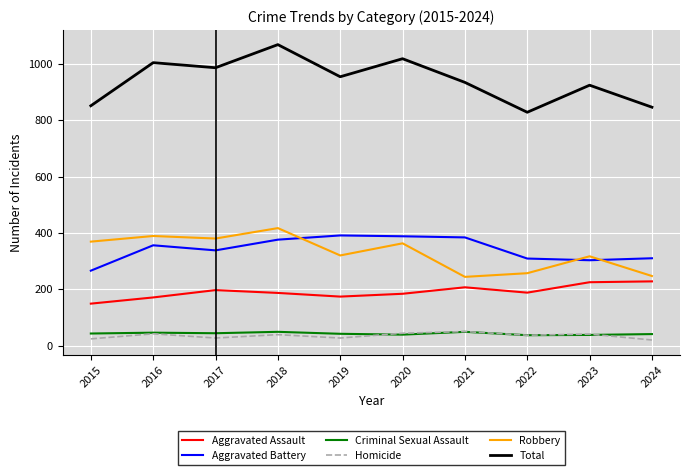

At which category is the sum across all series the highest?

2018